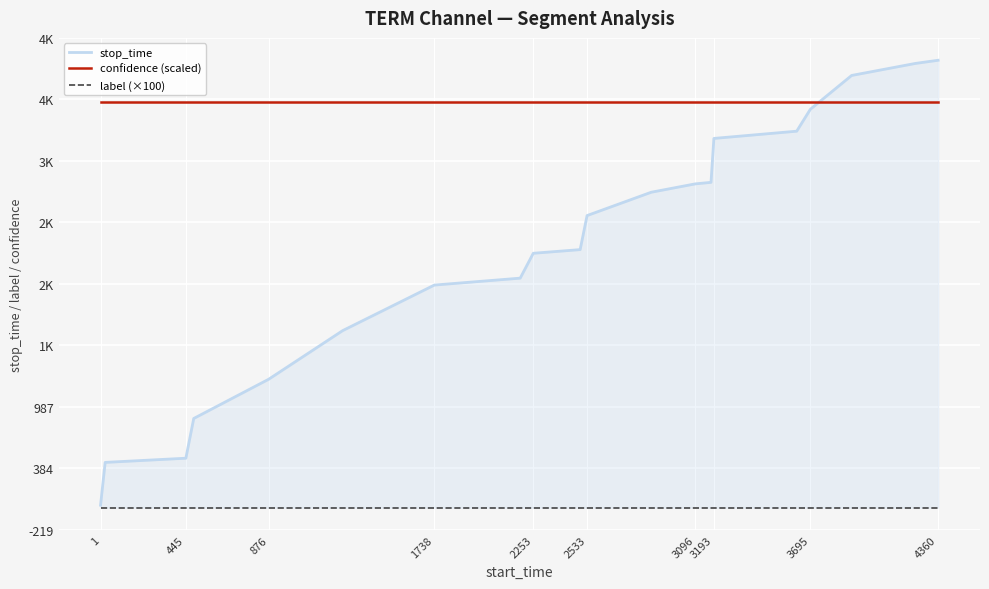

What position from the right is 1738?

17